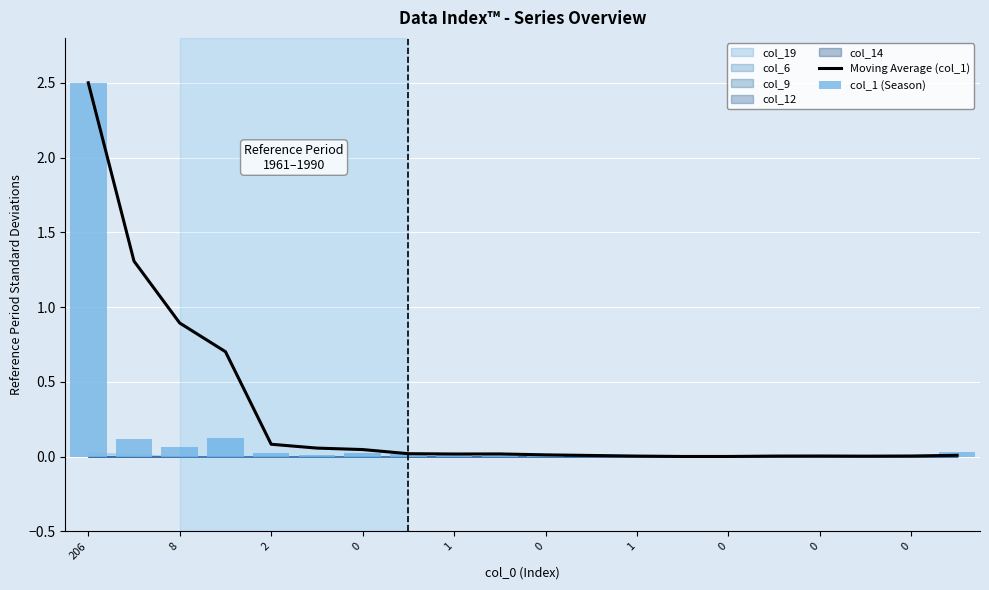

Which series changed the most between 0 and 0?

Moving Average (col_1)